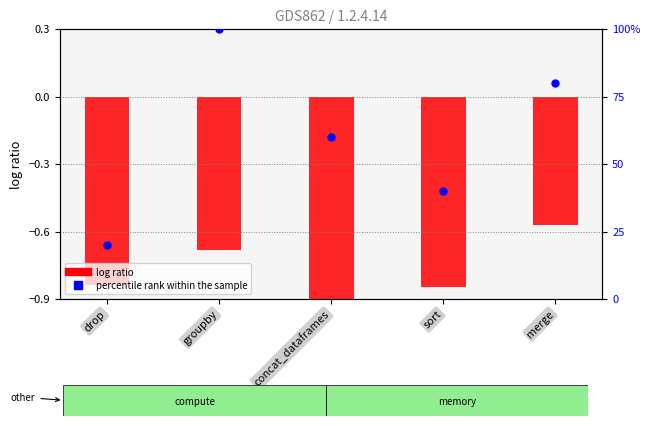

At how many categories does at least one series exceed 72?

2